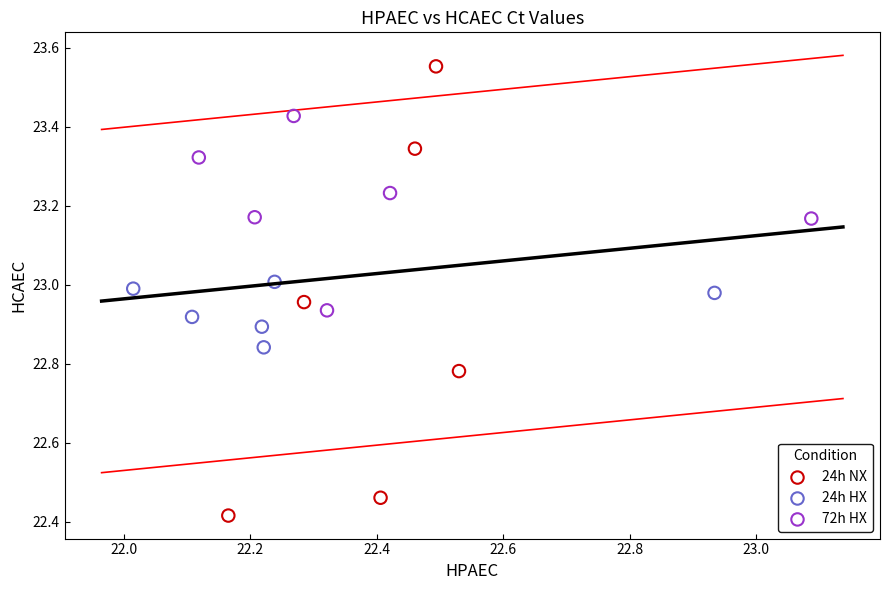

Which series contains the highest Y value?

24h NX